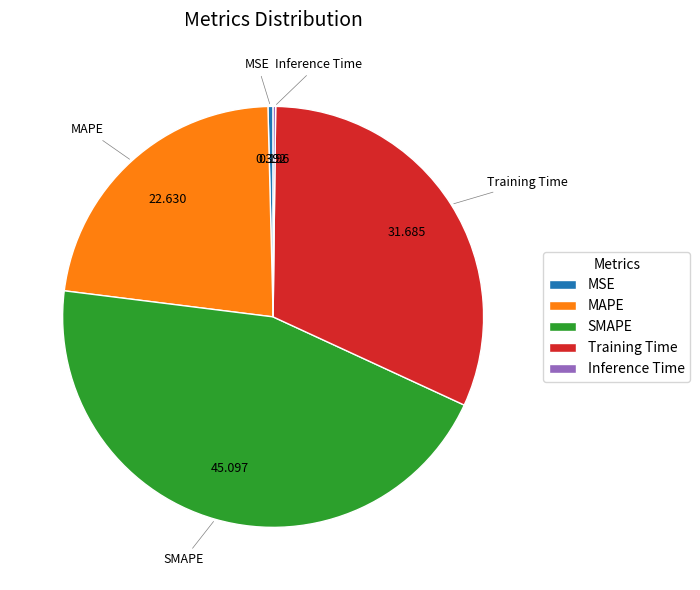

Is the sum of MSE and MAPE greater than half?

No